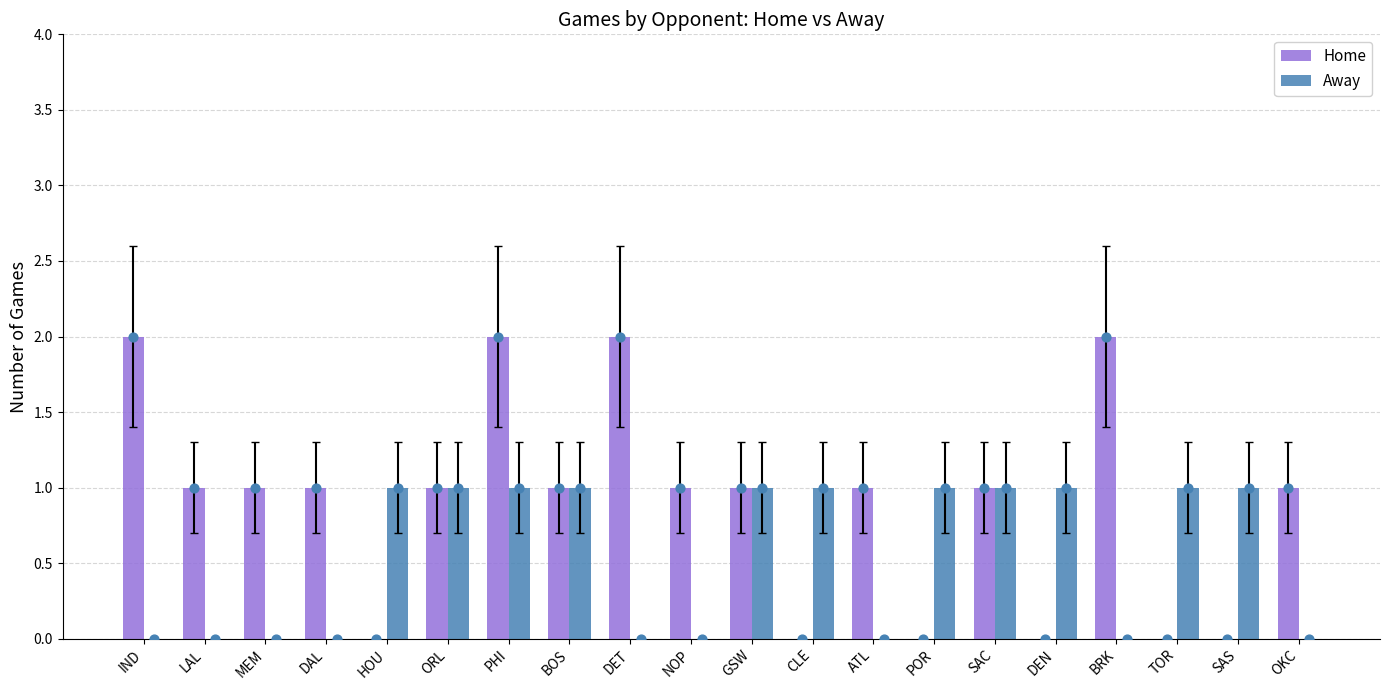

Which series has the largest total across all categories?

Home